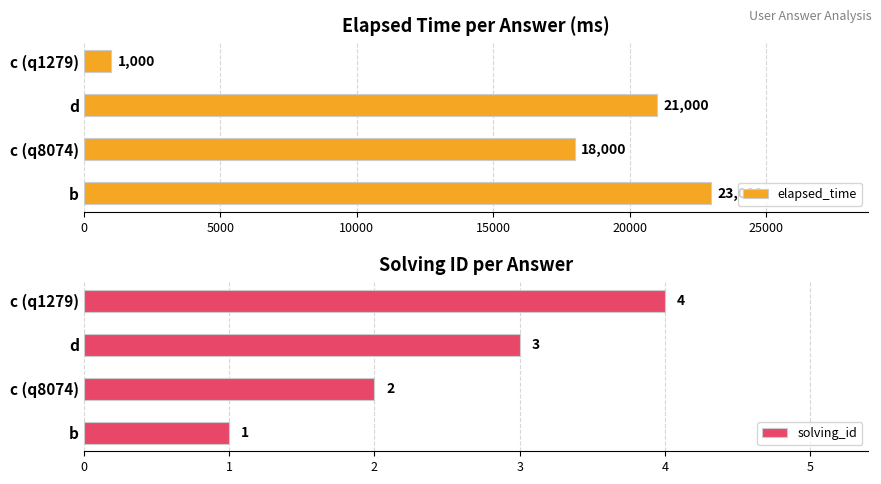

What is the difference between the maximum and minimum values in the elapsed_time series?

22000